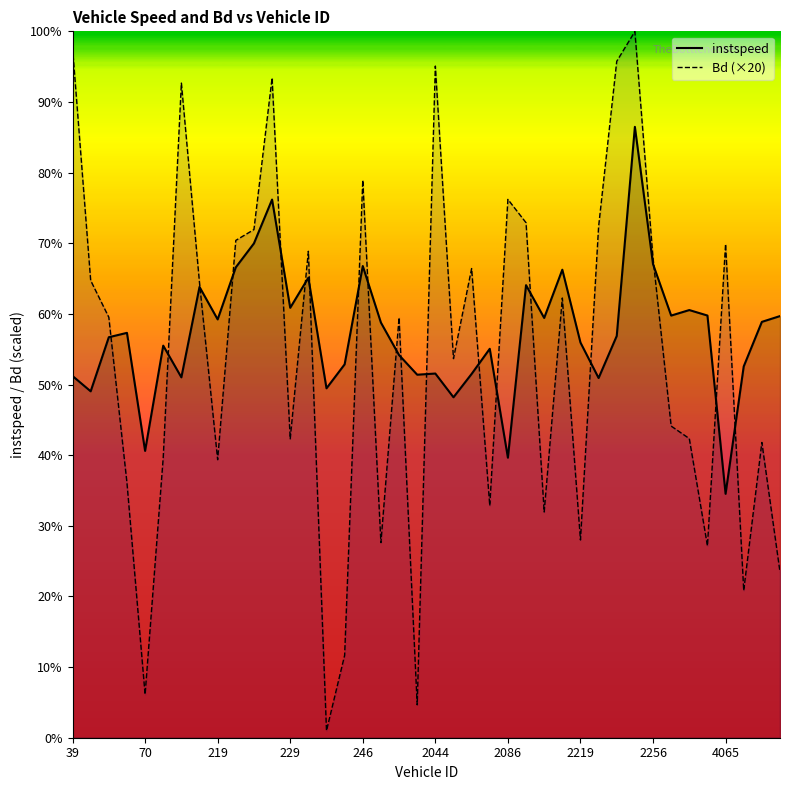

What is the value of the instspeed point at the 12th from the left?

15.2